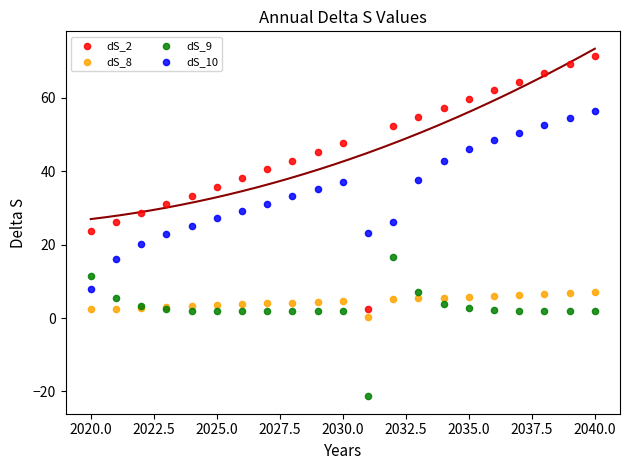

Which series reaches the maximum Y coordinate?

dS_2